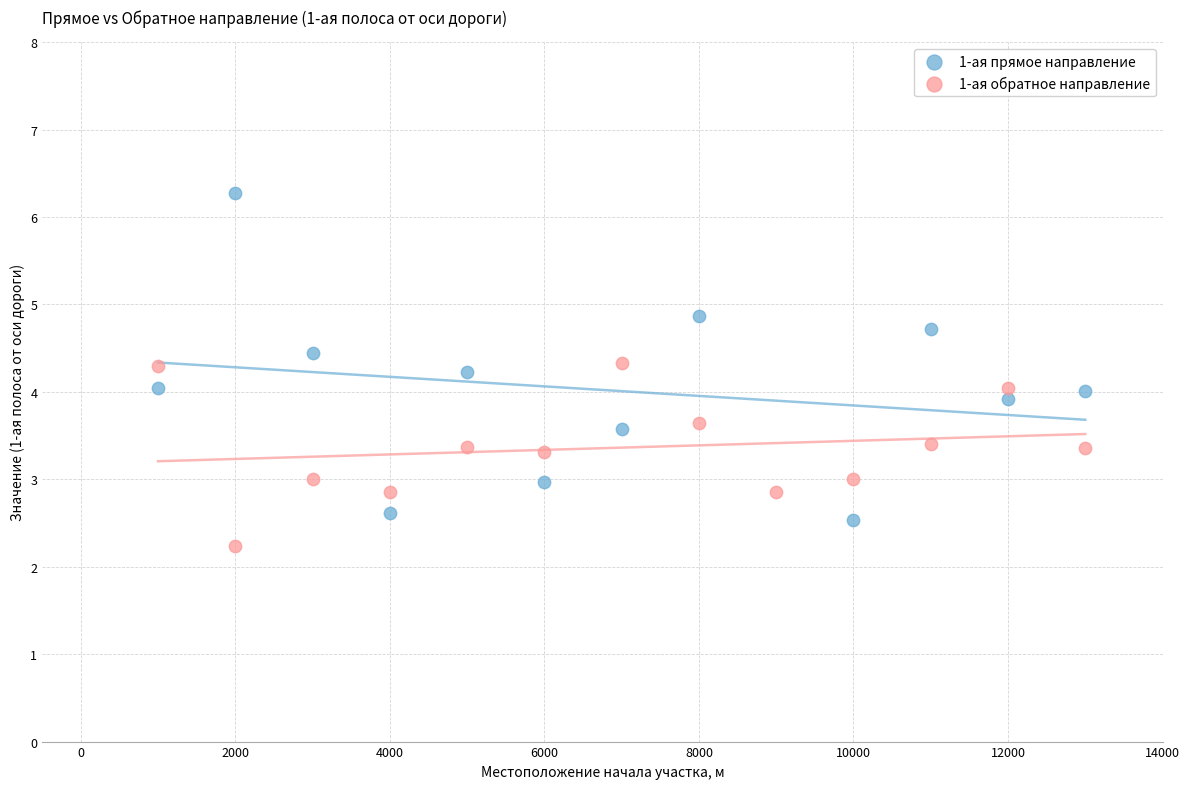

Which series reaches the maximum Y coordinate?

1-ая прямое направление